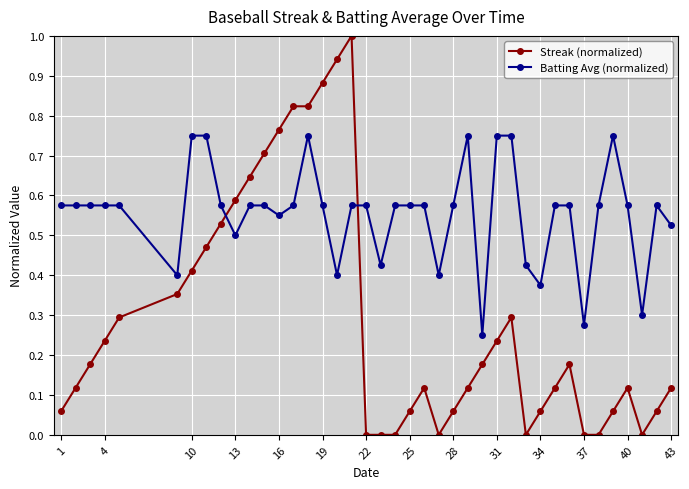

How many categories are shown in the chart?

40